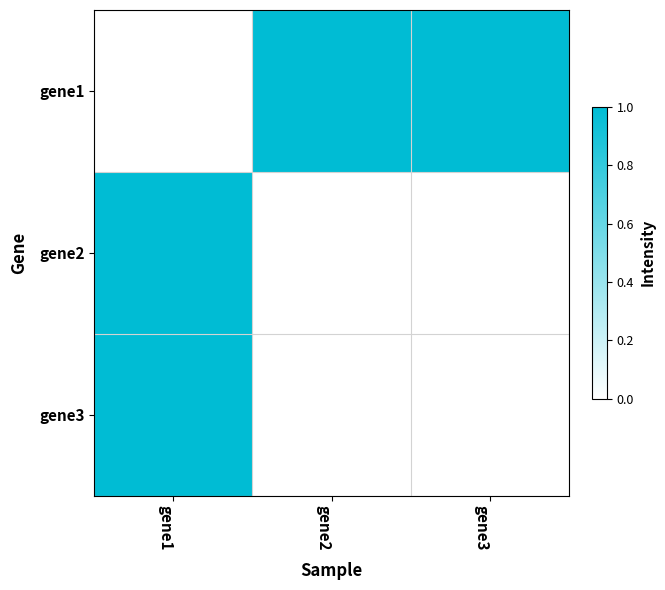

Which has a higher value, gene1 or gene2?

gene2